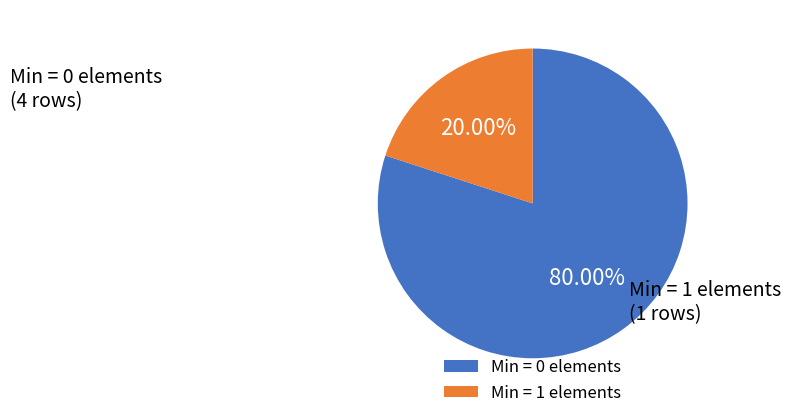

Which slice is the largest?

Min = 0 elements